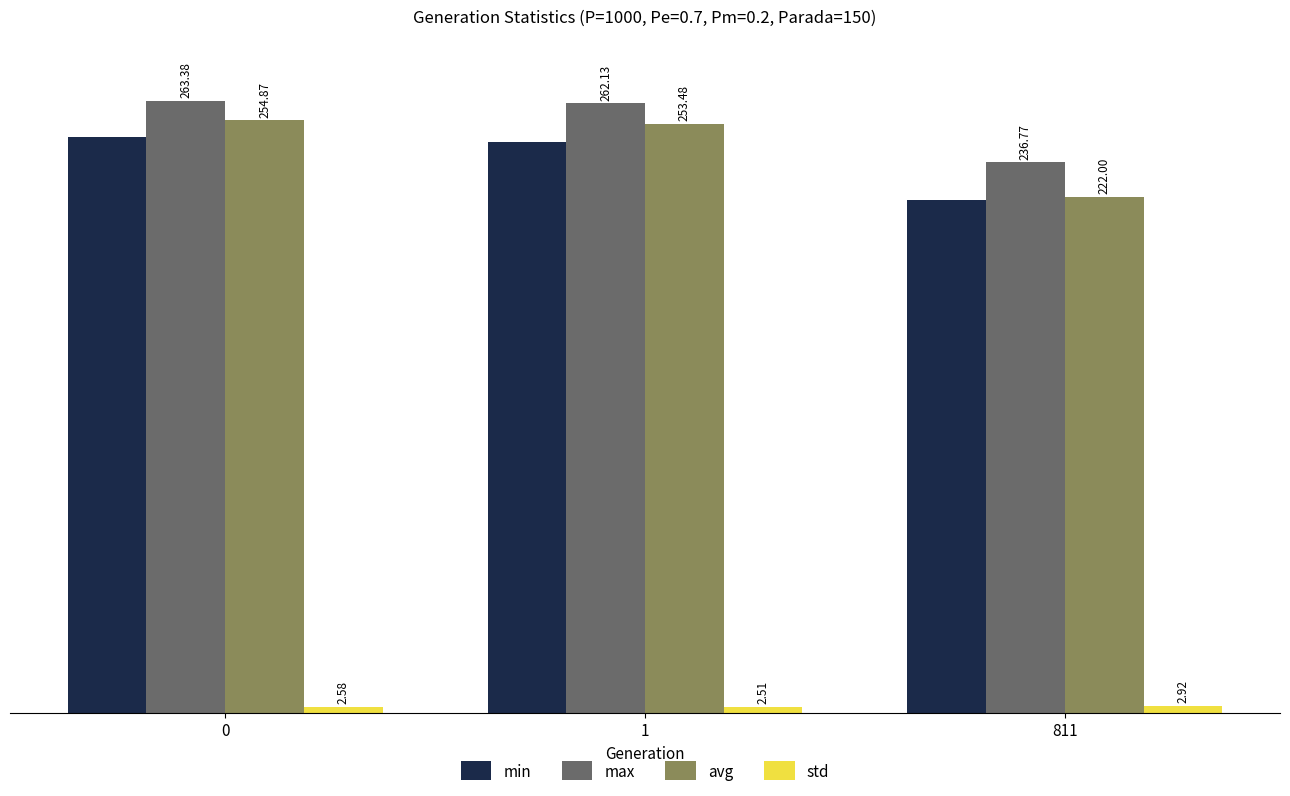

Which series has the largest range (max minus min)?

avg